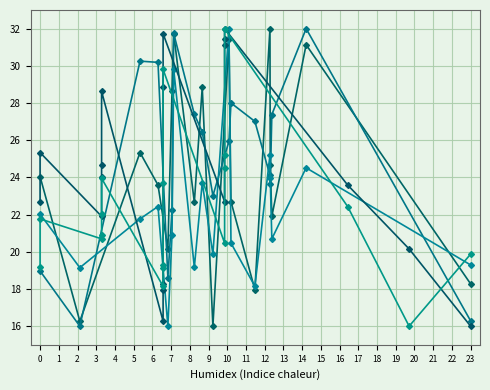

What is the smallest value displayed?

16.0